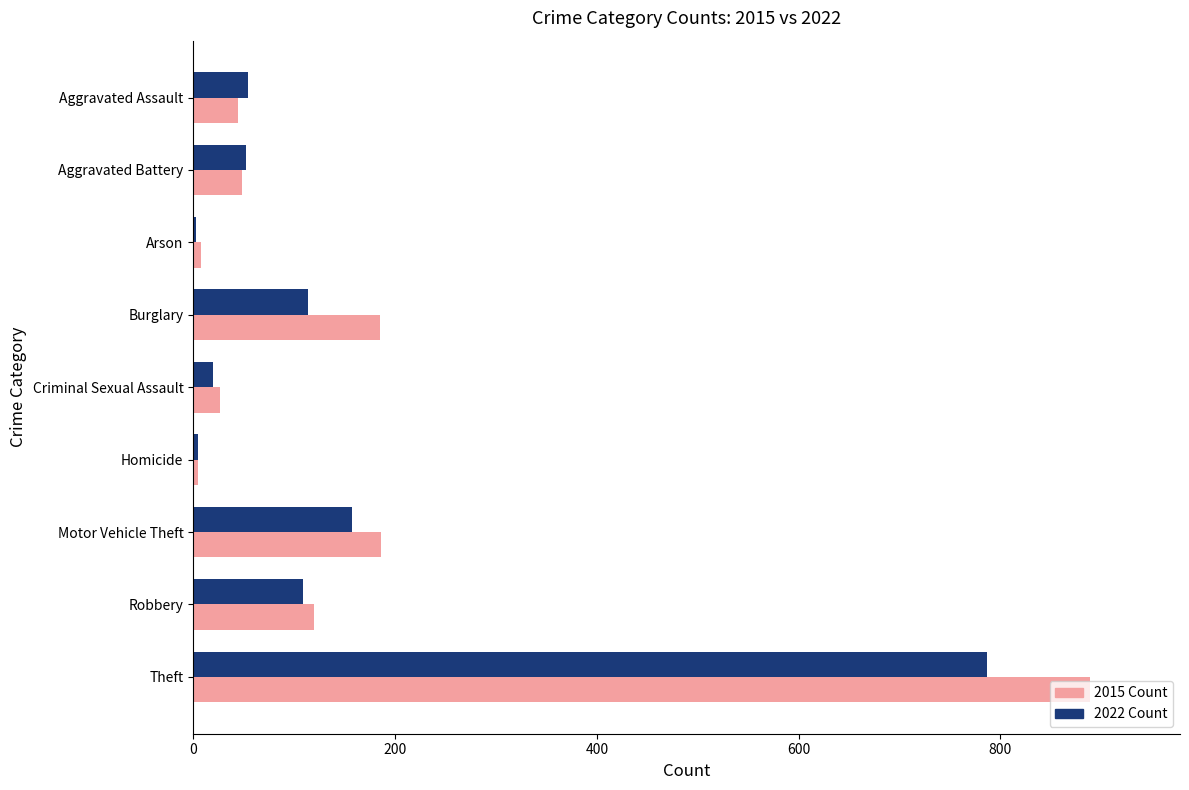

What is the maximum value shown in the chart?

889